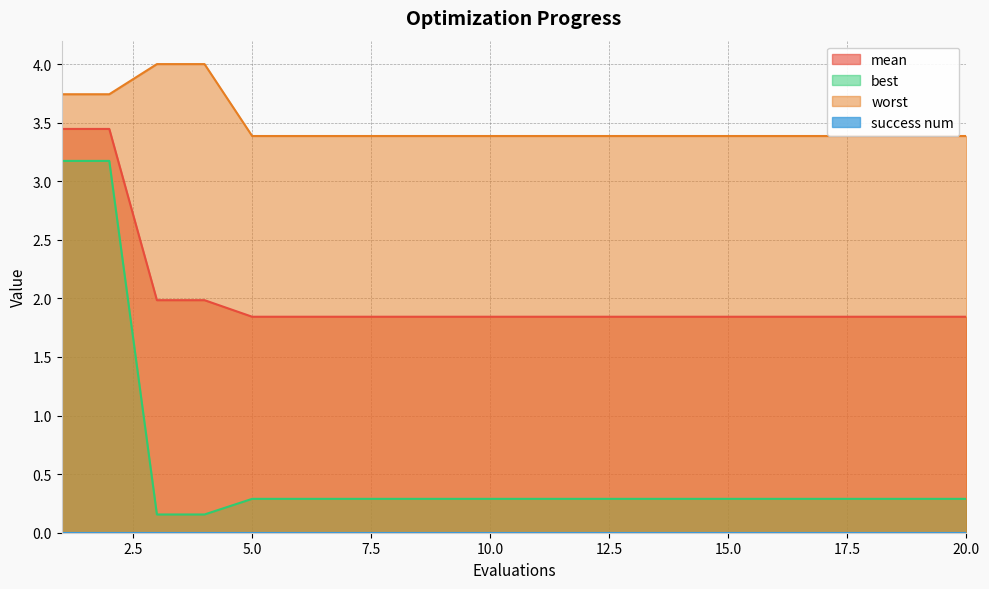

At which label is mean closest to 2?

3